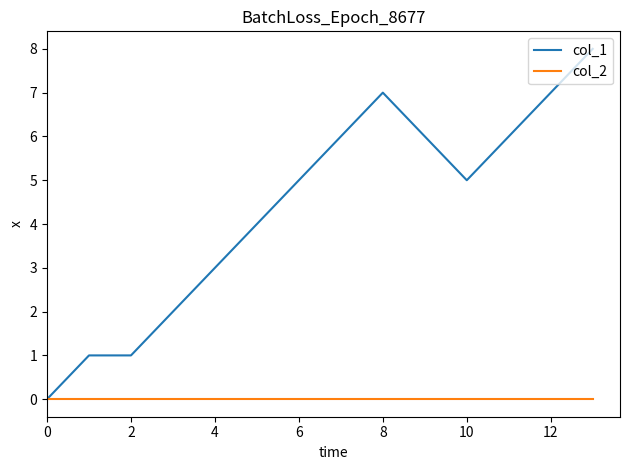

List the series in order of their peak value, highest first.

col_1, col_2